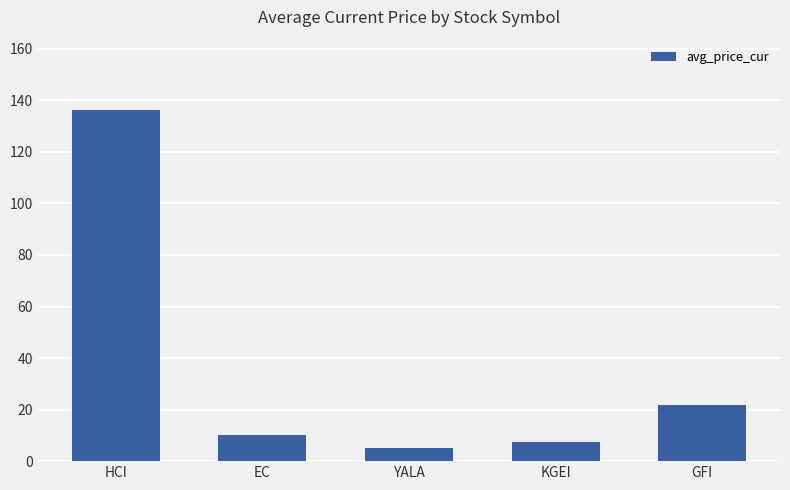

What is the smallest value displayed?

5.1